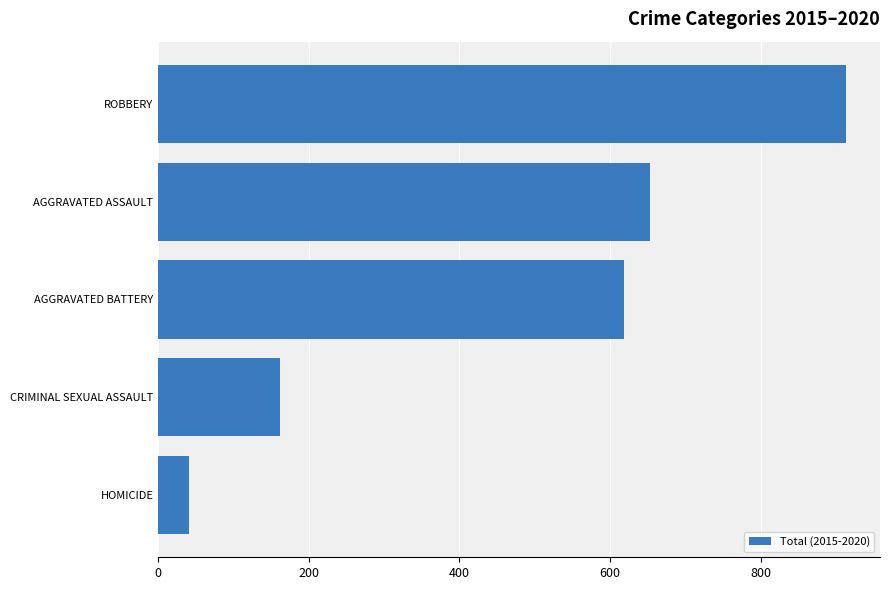

How many distinct data groups are displayed?

1